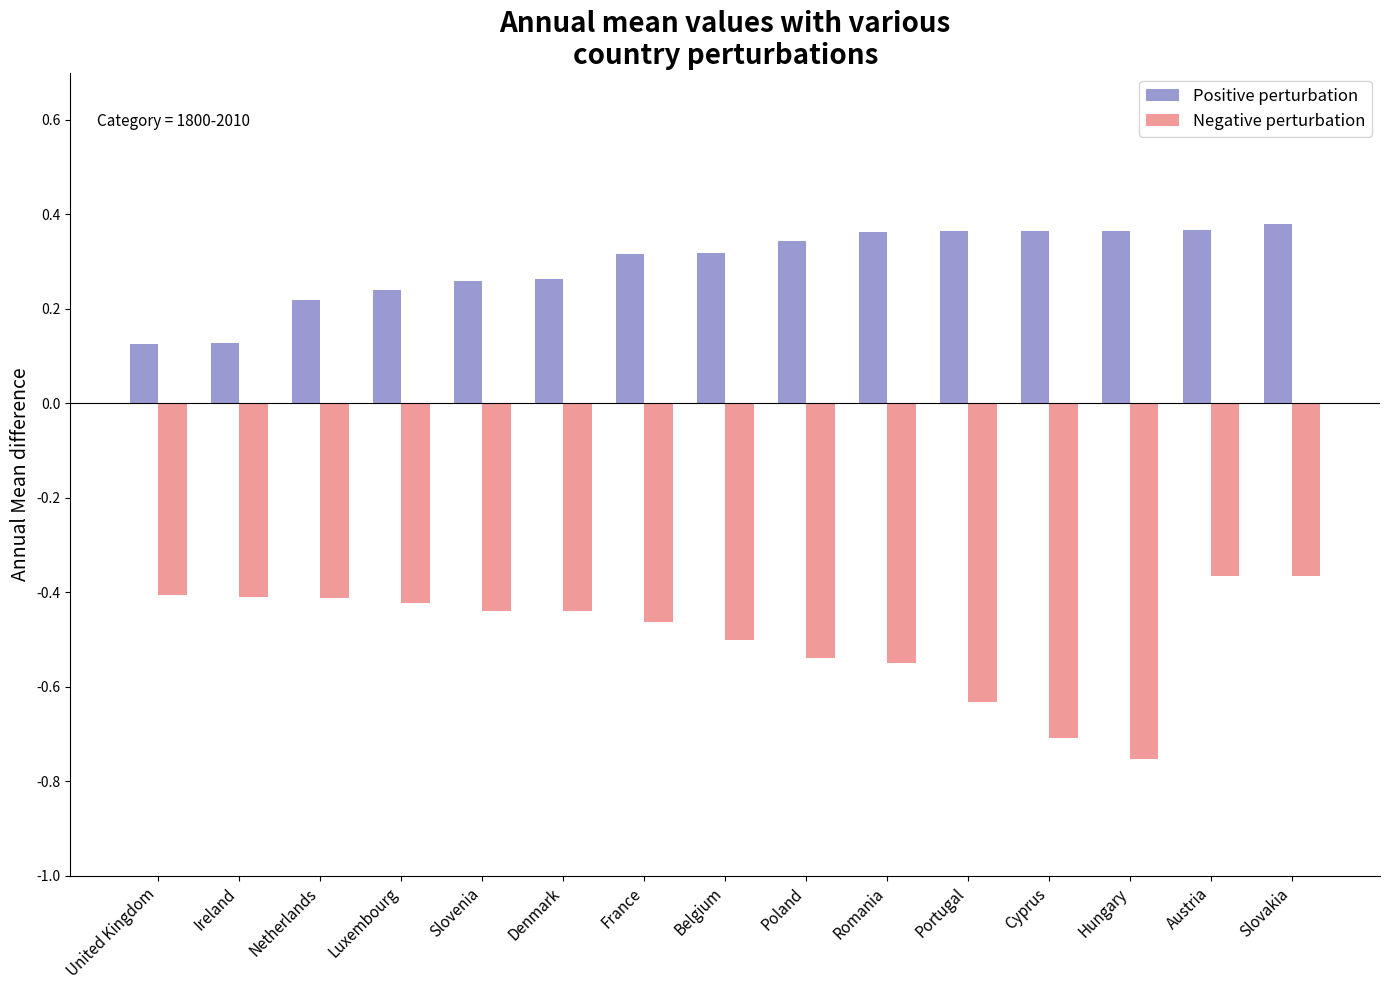

What position from the right is Slovakia?

1